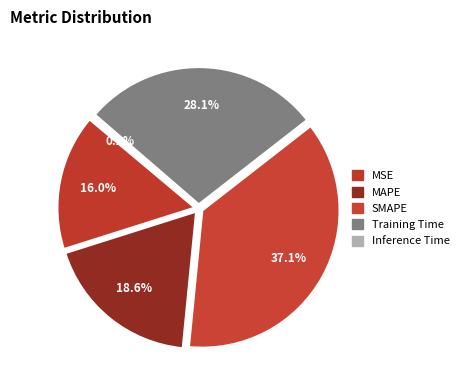

Is the sum of Inference Time and Training Time greater than half?

No